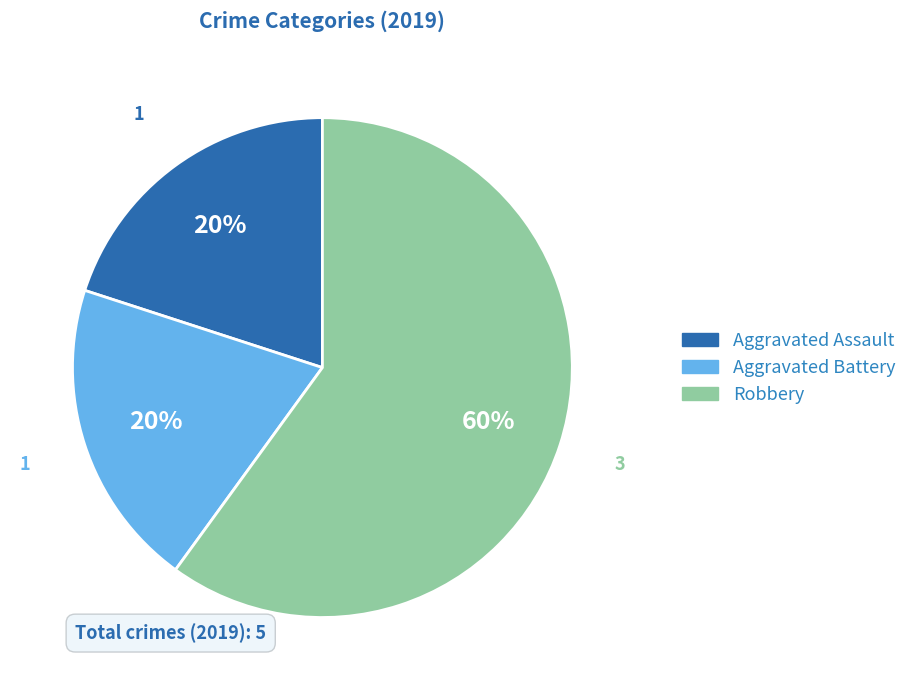

What is the ratio of the value at Aggravated Assault to the value at Aggravated Battery?

1.0